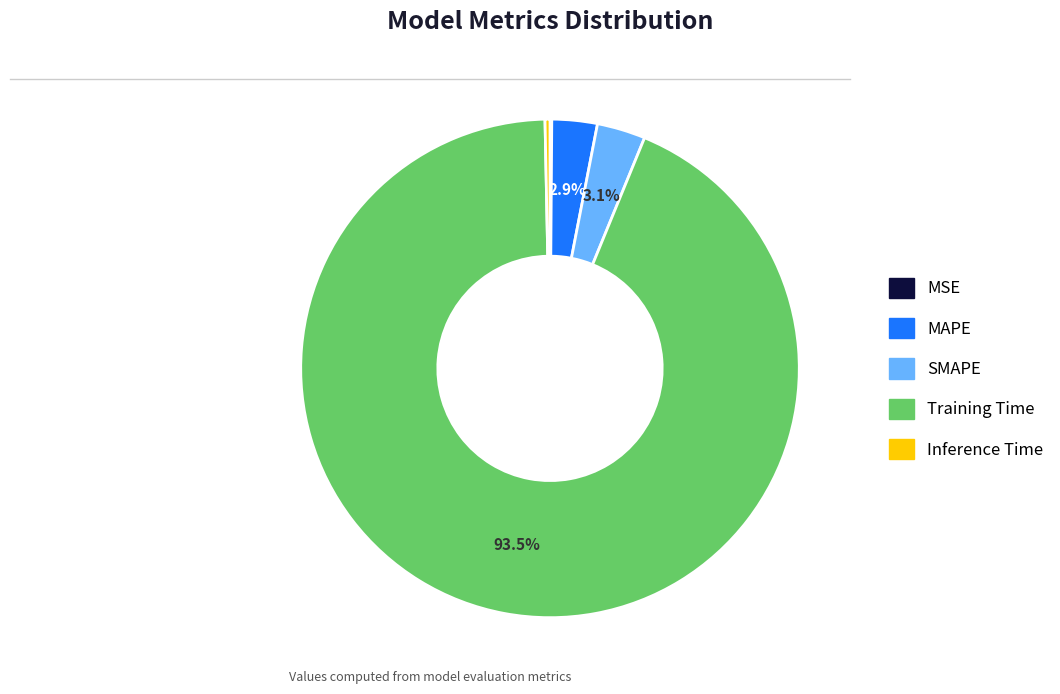

What portion of the pie excludes SMAPE?

96.9%